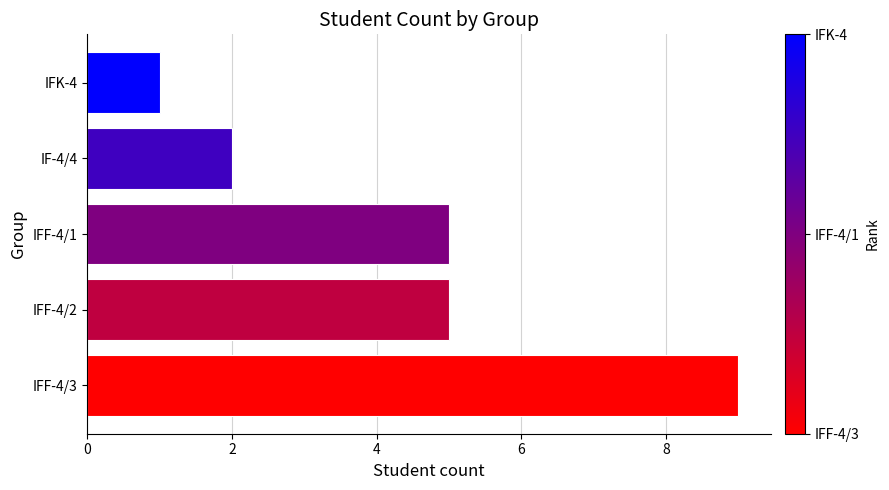

The value at IFK-4 is 1. True or false?

True